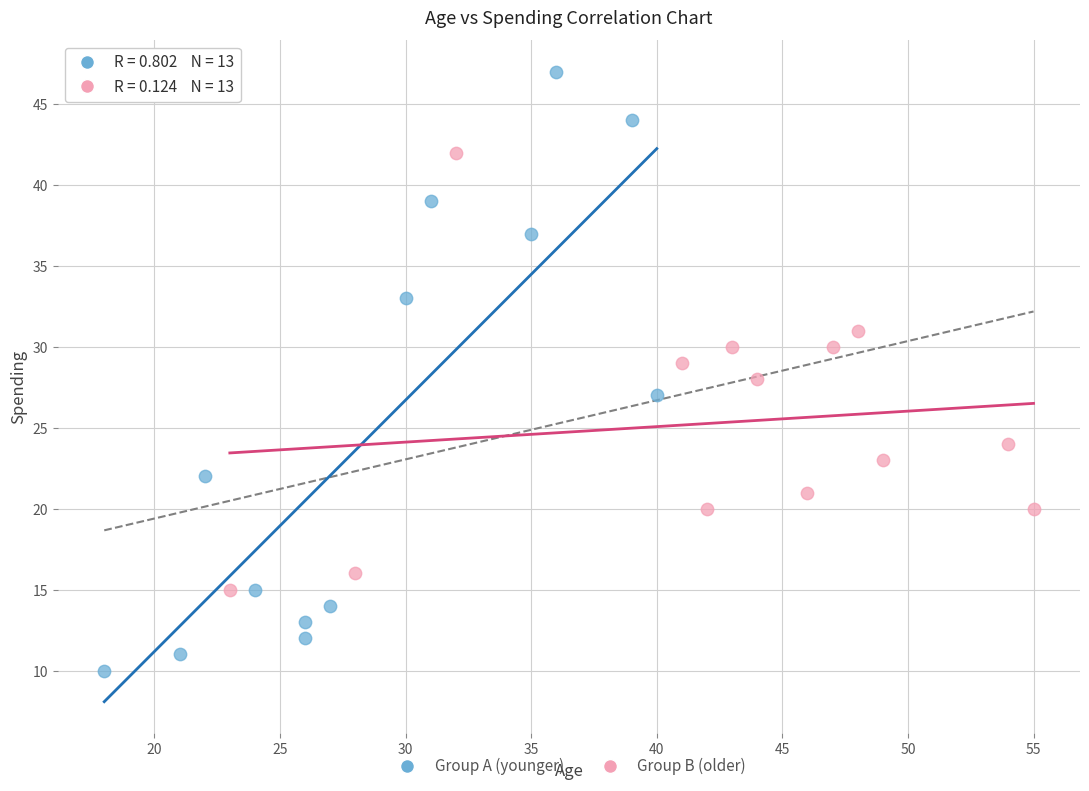

What are all the series names shown in the legend?

Group A (younger), Group B (older)